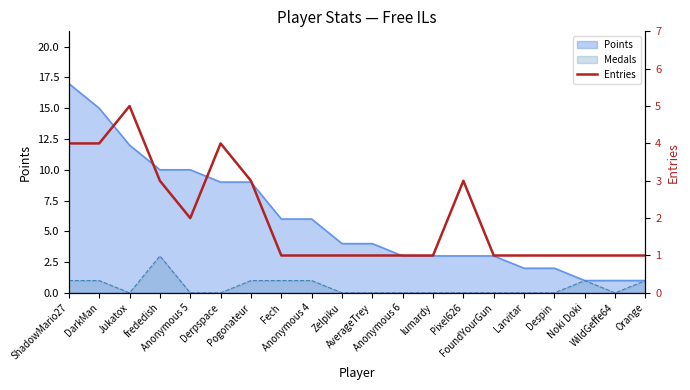

At which category does the data reach its first local valley?

Anonymous 5